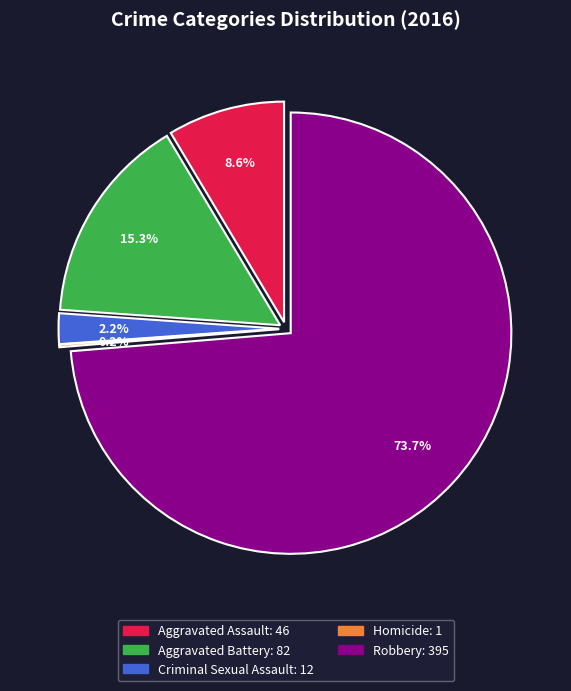

Which slice represents more than half of the pie?

Robbery